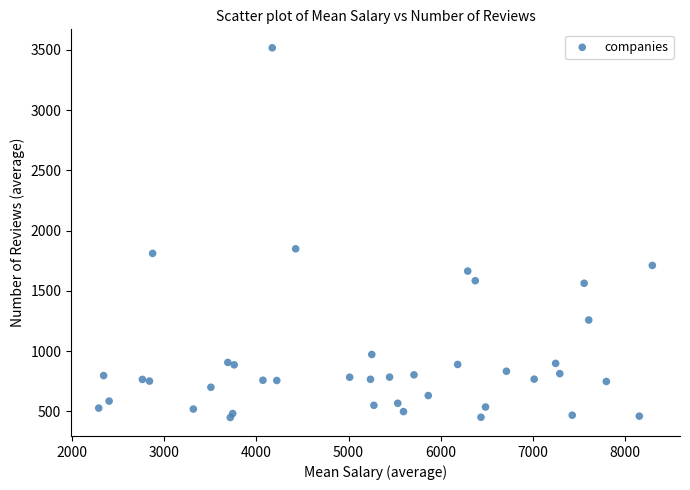

What Y value in the scatter plot is closest to 1983?

1849